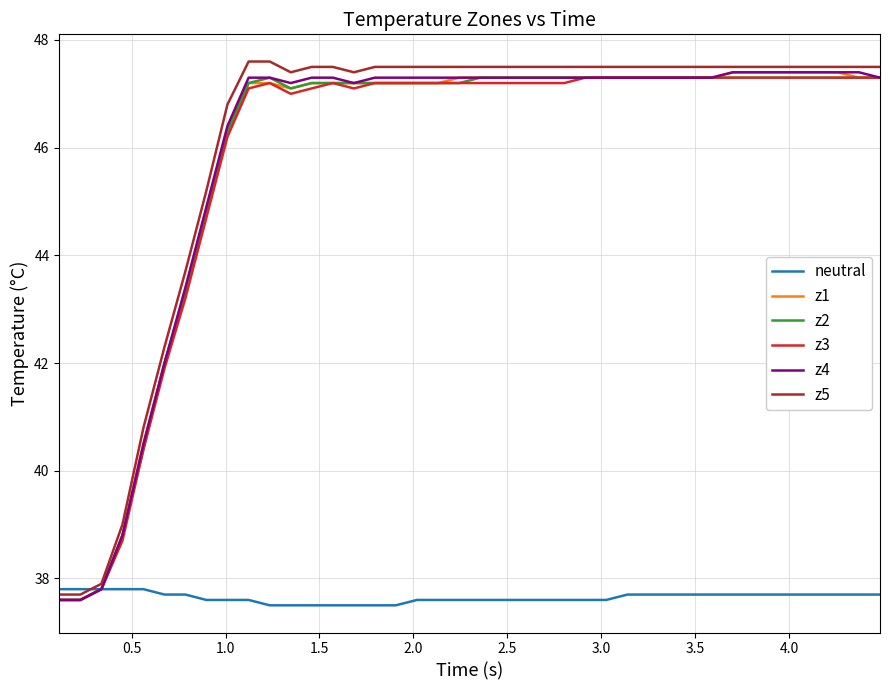

What is the minimum value for z5?

37.7